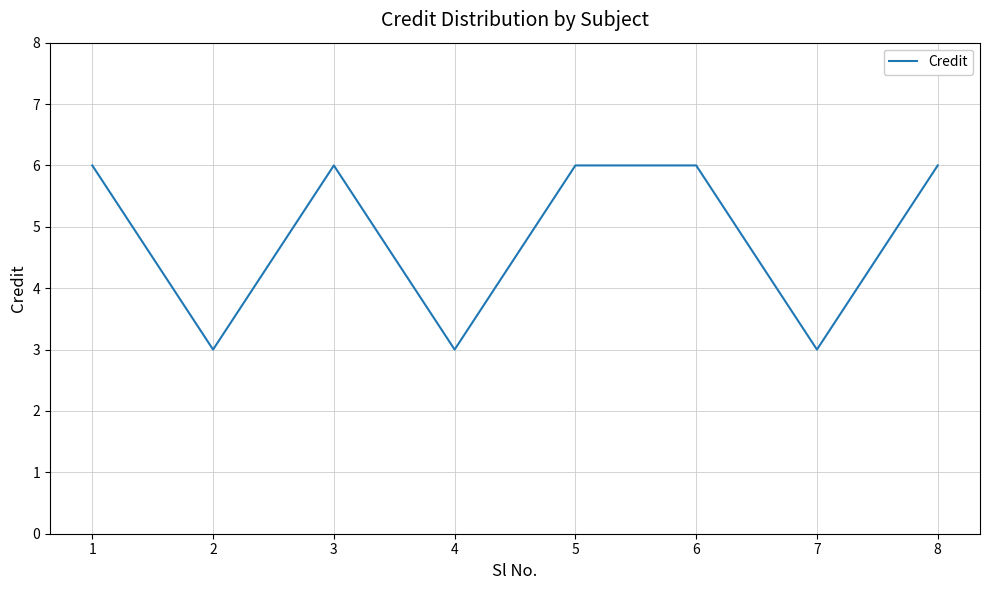

How many values are between 3 and 6?

8